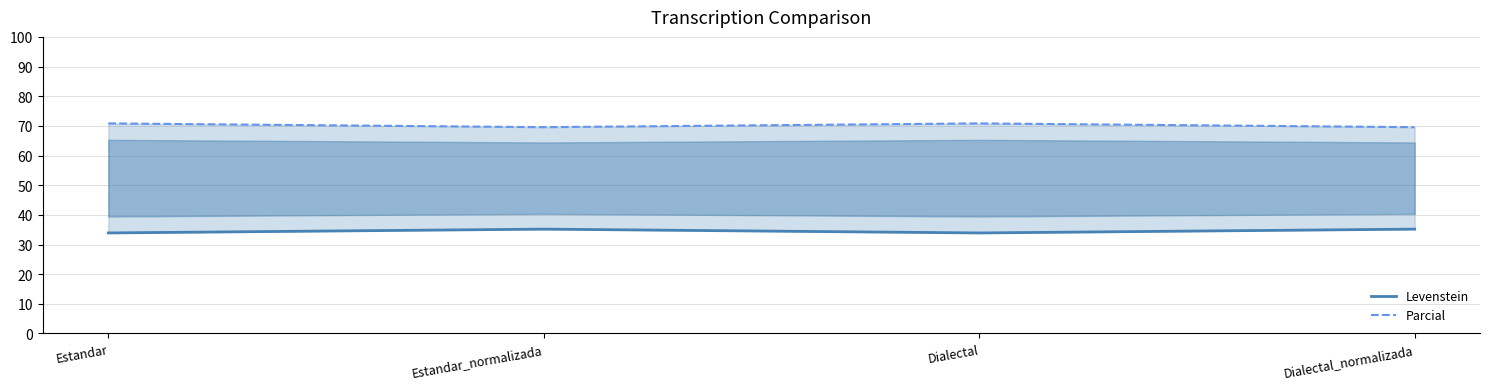

What is the difference between the Parcial values at Dialectal and Dialectal_normalizada?

1.3